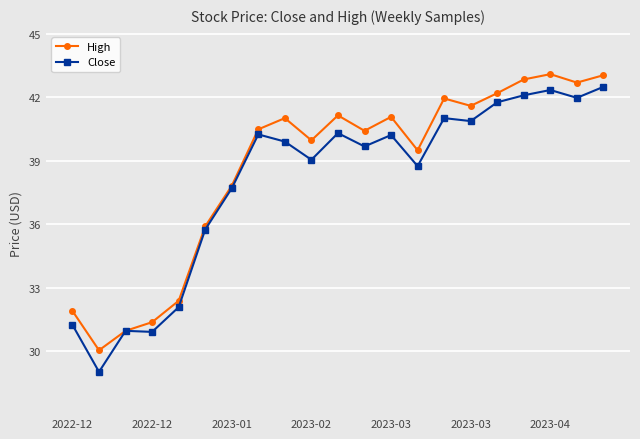

What is the highest value of the Close series?

42.5